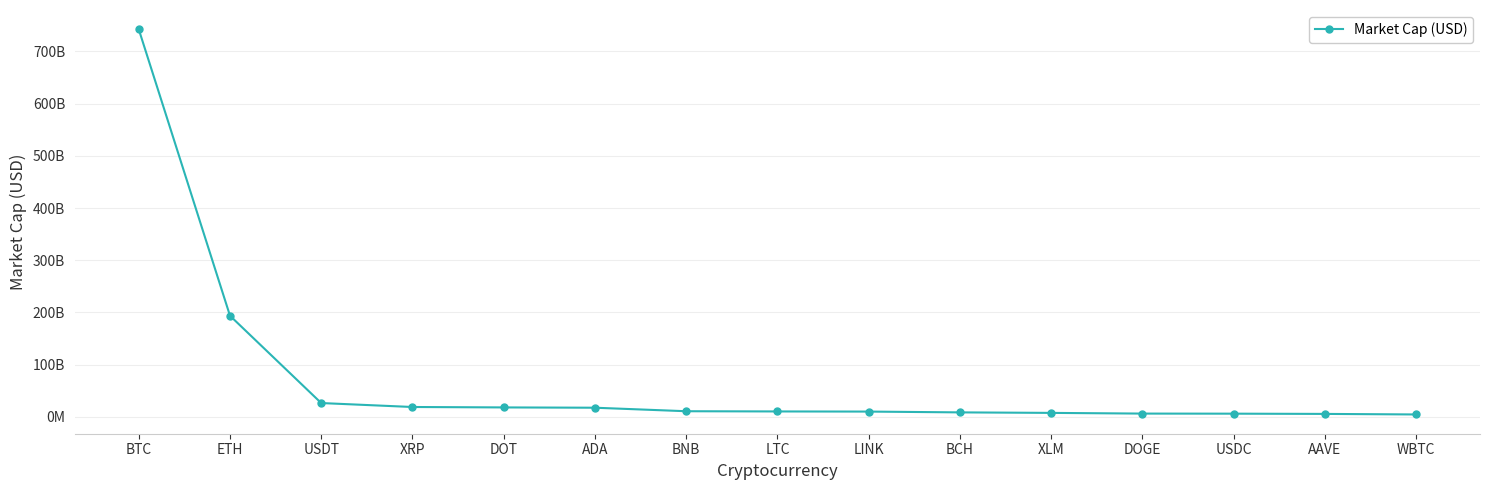

The value at XRP is 19080426626. True or false?

True